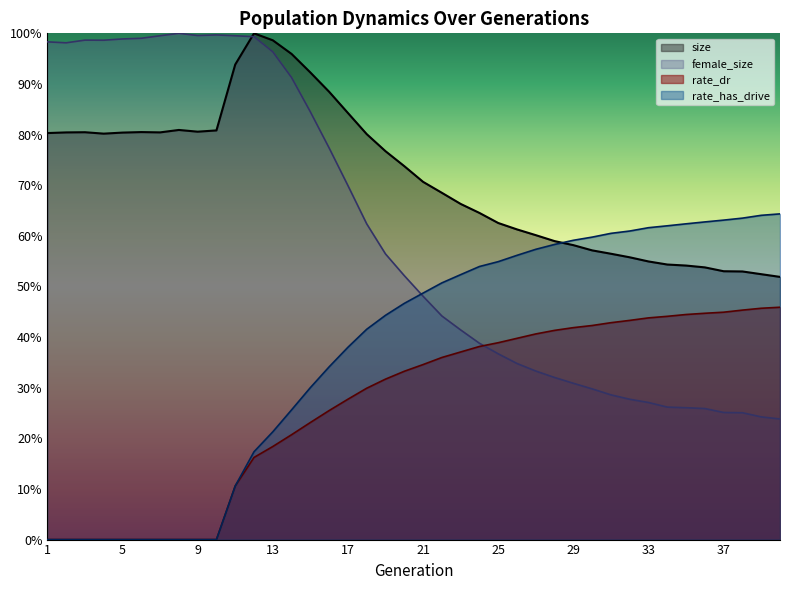

Which series has the largest total across all categories?

size